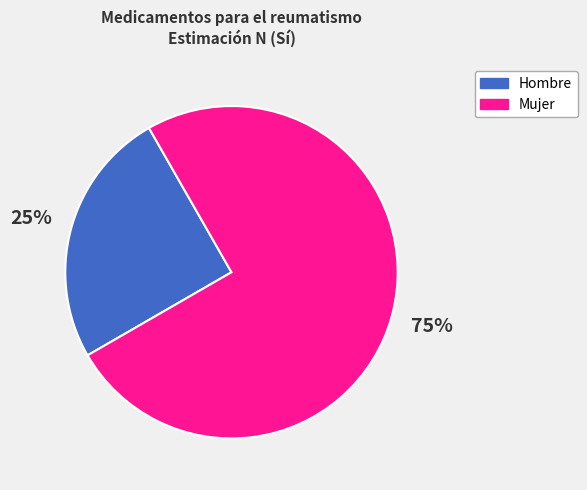

To the nearest percent, what portion does Hombre represent?

25%